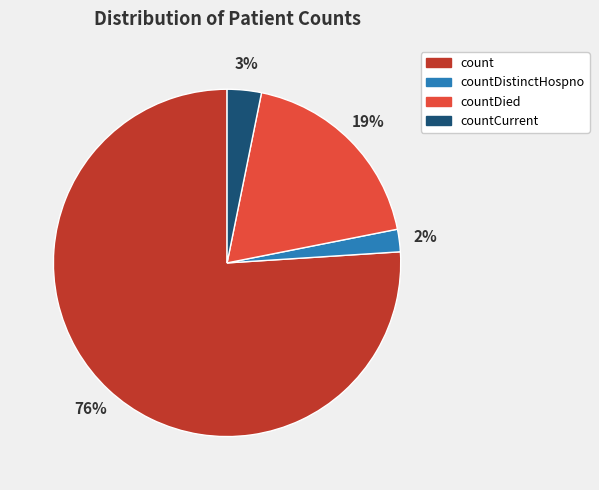

Combined, do countDistinctHospno and count account for over 50%?

Yes